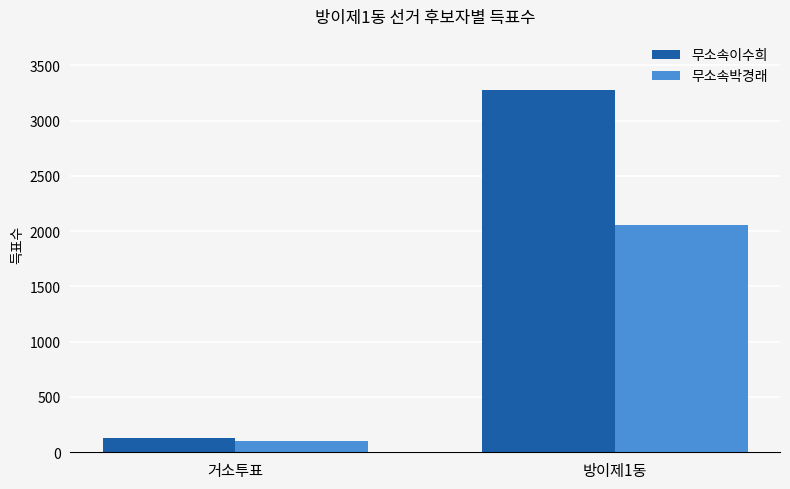

Rank the series by their average value, from lowest to highest.

무소속박경래, 무소속이수희